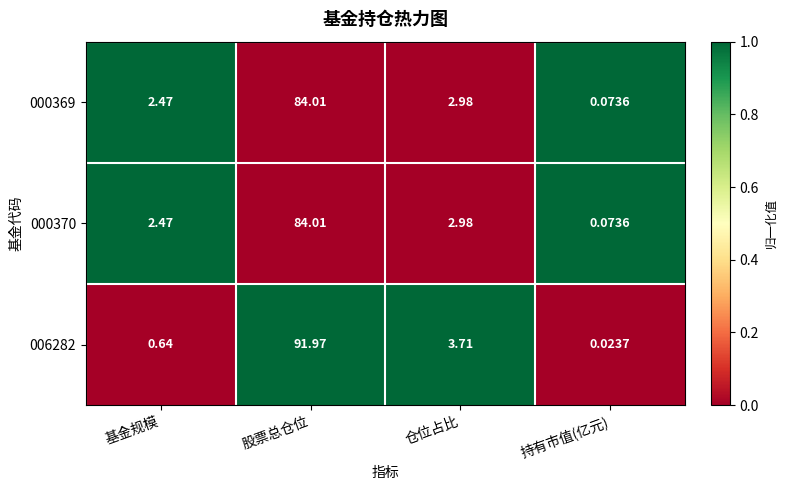

List the labels in order of 006282 value, largest first.

股票总仓位, 仓位占比, 基金规模, 持有市值(亿元)